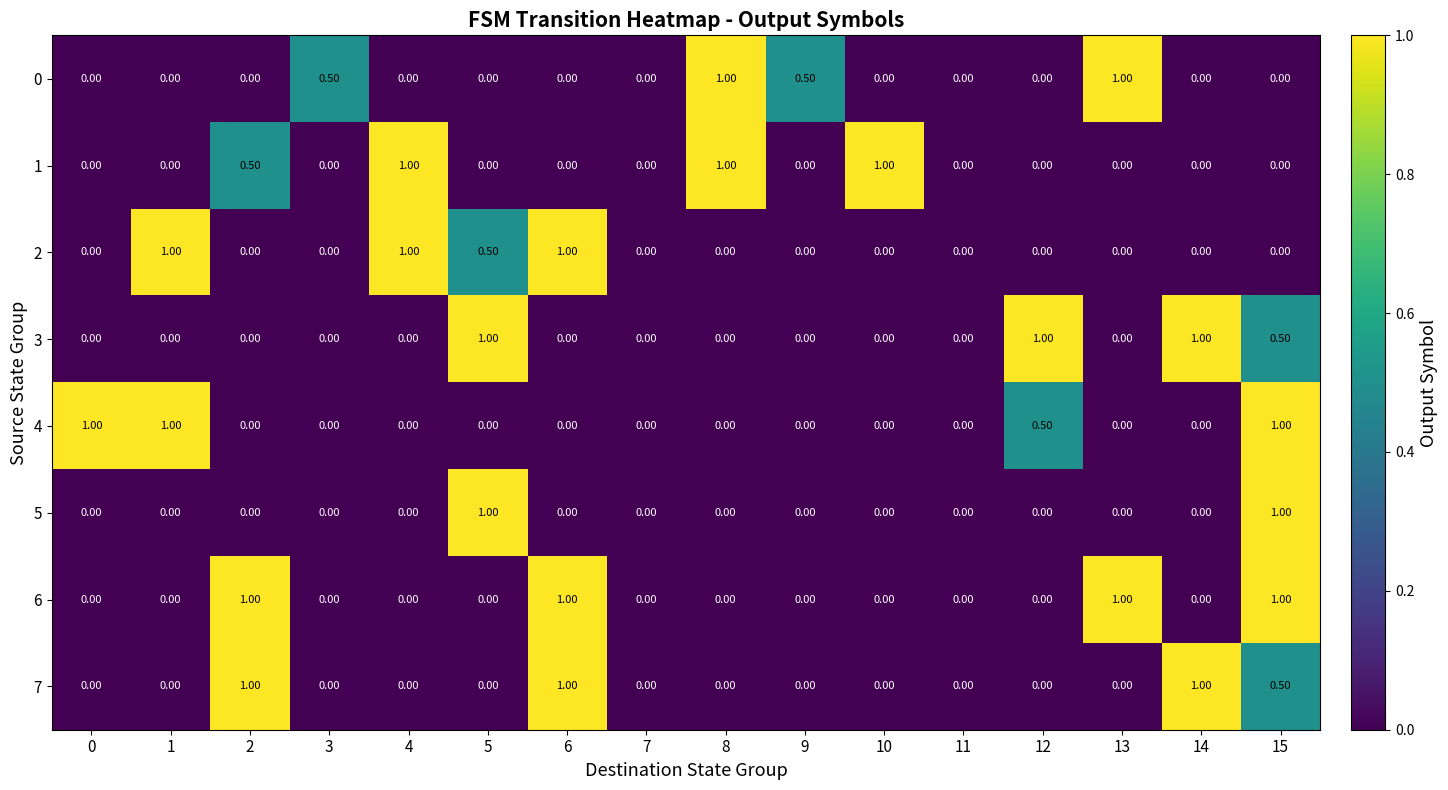

What is the total value across all series at 13?

2.0